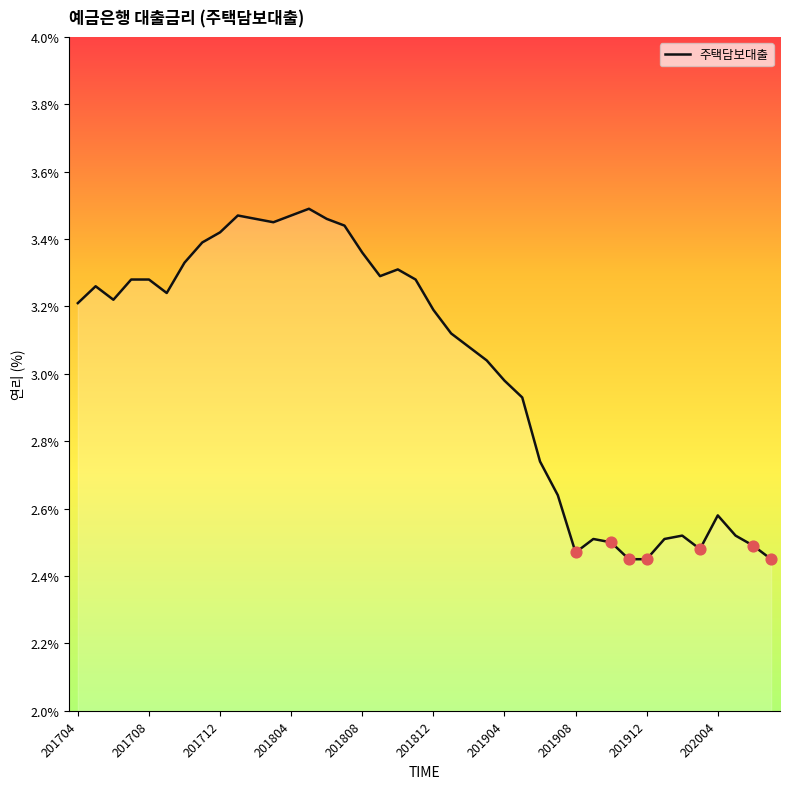

What is the difference between the maximum and minimum values?

1.0